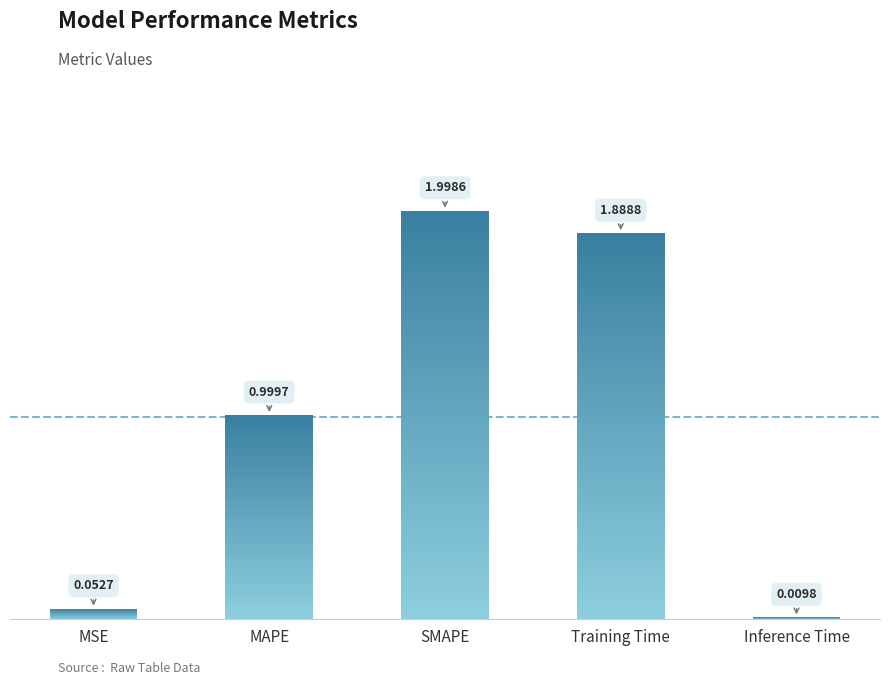

What is the label of the 3rd bar from the right?

SMAPE